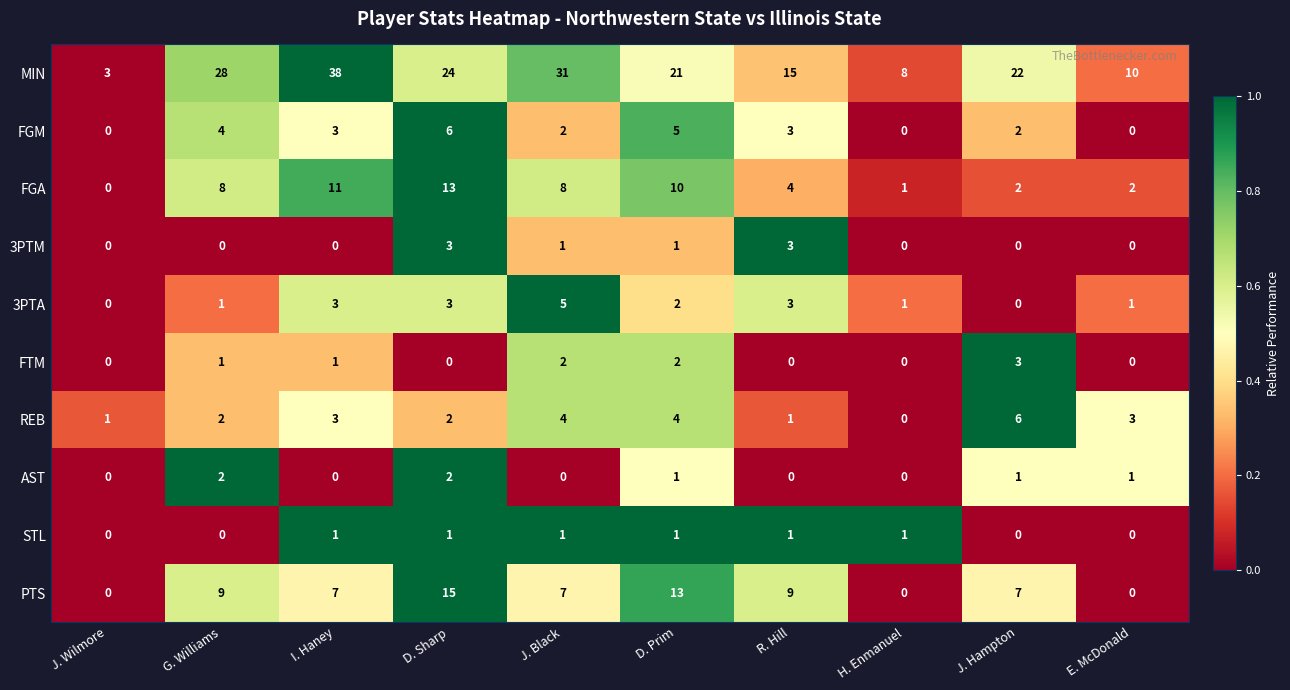

What is the approximate value of FGM at I. Haney?

3